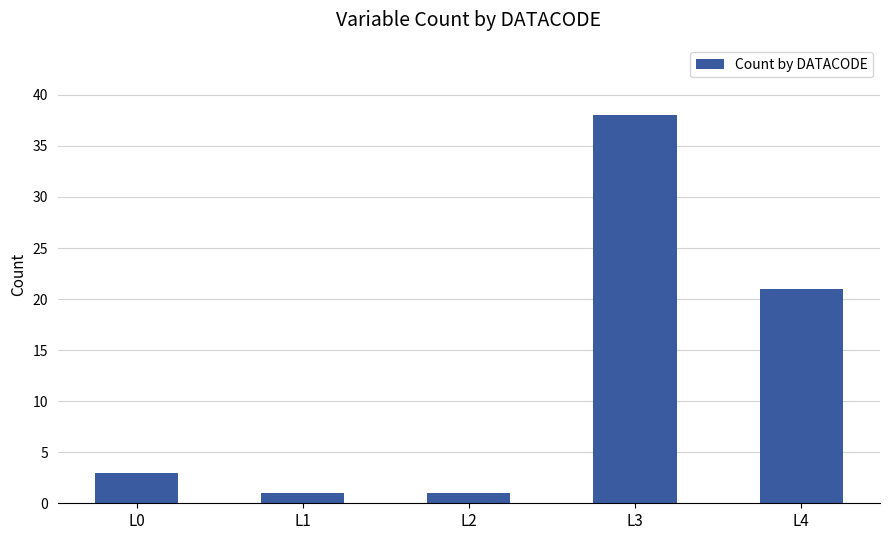

What is the average value?

13